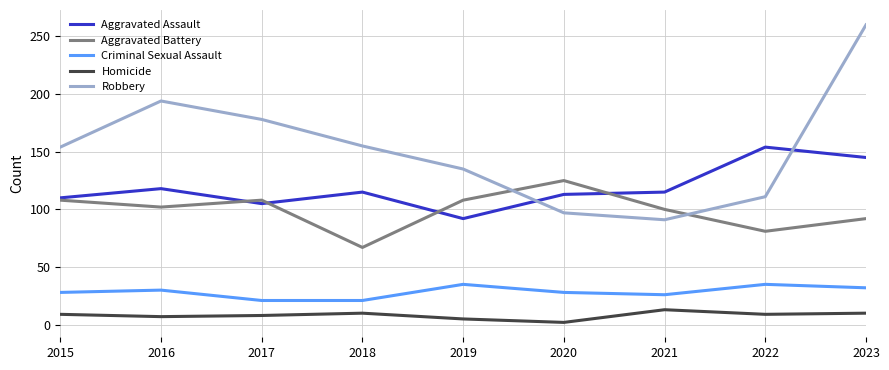

What is the sum of the Aggravated Battery values at 2021 and 2017?

208